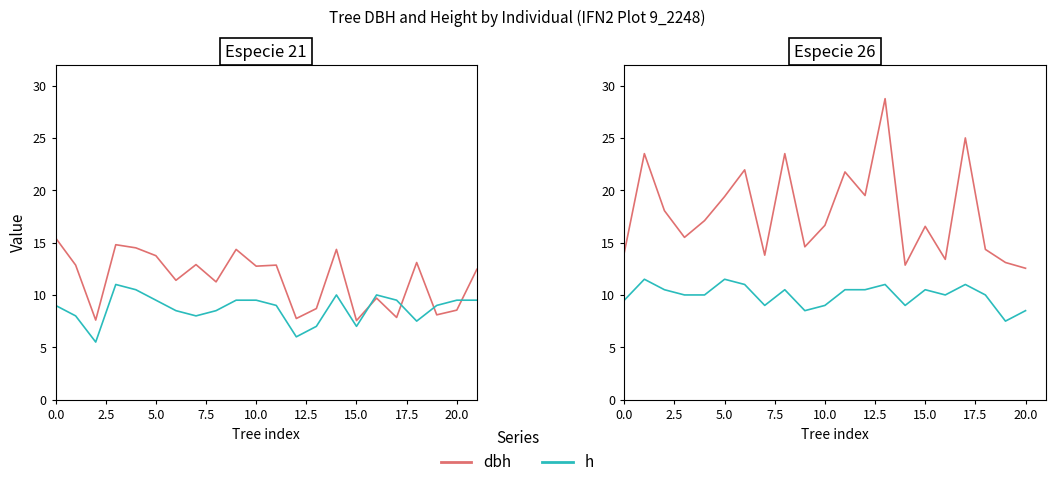

Which series has the largest range (max minus min)?

dbh